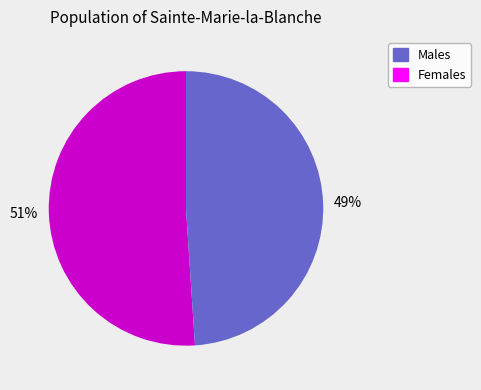

To the nearest percent, what is the difference between the largest and smallest slice percentages?

2%